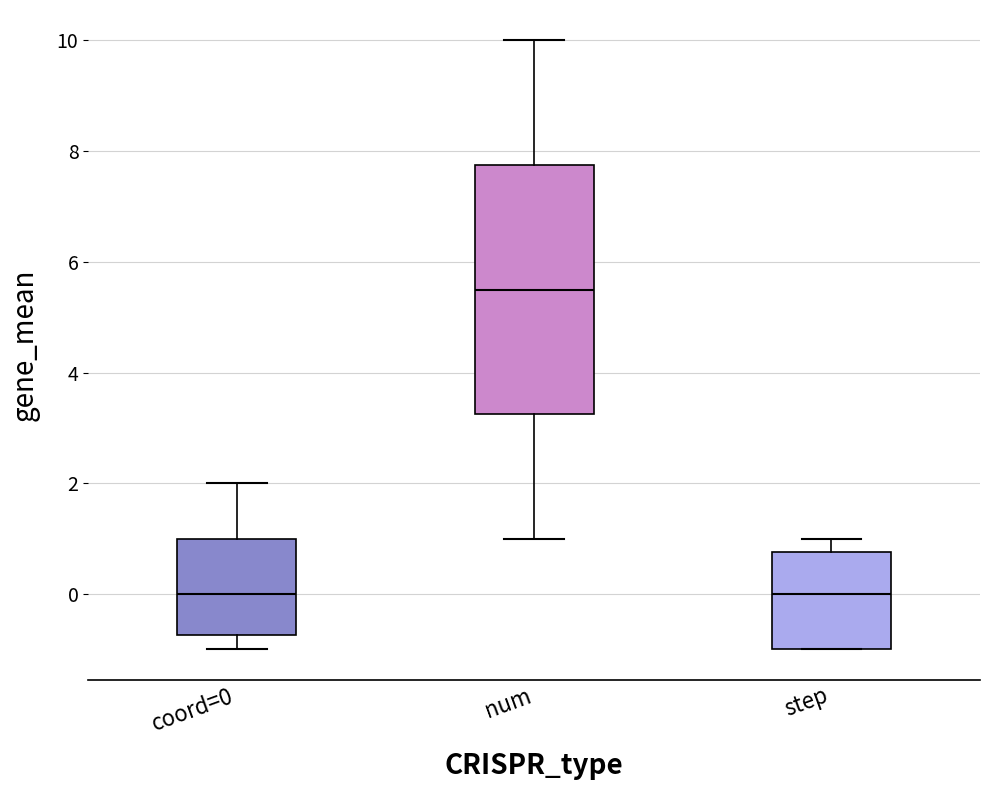

Reading left to right, transcribe this box plot: for each box, give where its median line is, the range the box spans, and where its two whiskers end, as read against the y-axis. The values are not printed on the chart, so give them approximately, as read against the axis.

coord=0: median 0.0, box -0.8 to 1.0, whiskers -1.0 to 2.0
num: median 5.6, box 3.2 to 7.8, whiskers 1.0 to 10.0
step: median 0.0, box -1.0 to 0.8, whiskers -1.0 to 1.0